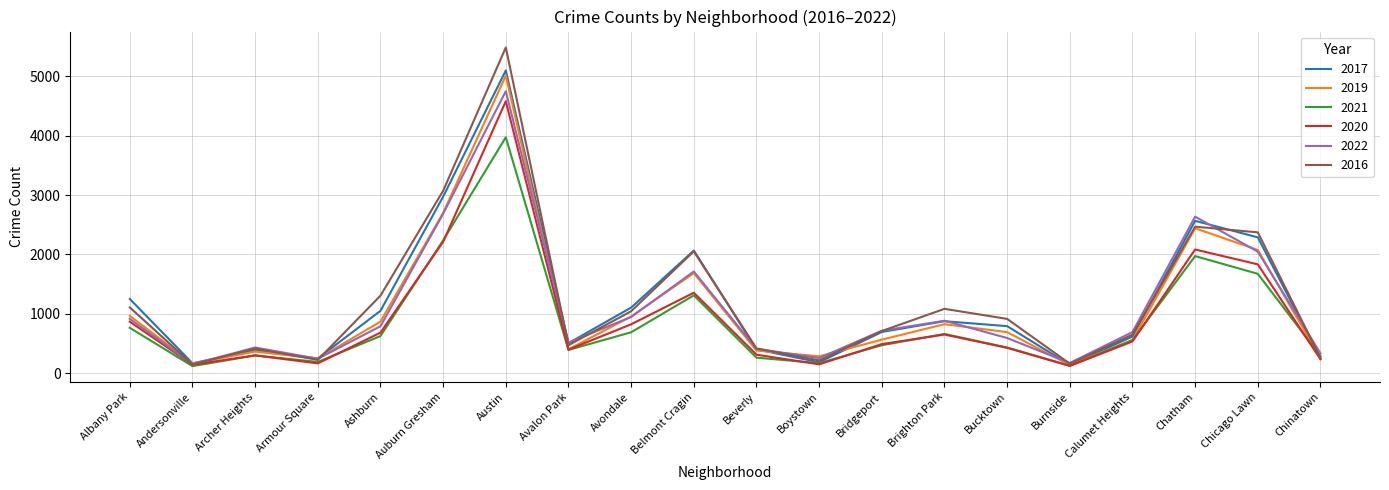

The 2021 series shows 395 at Avalon Park. True or false?

True